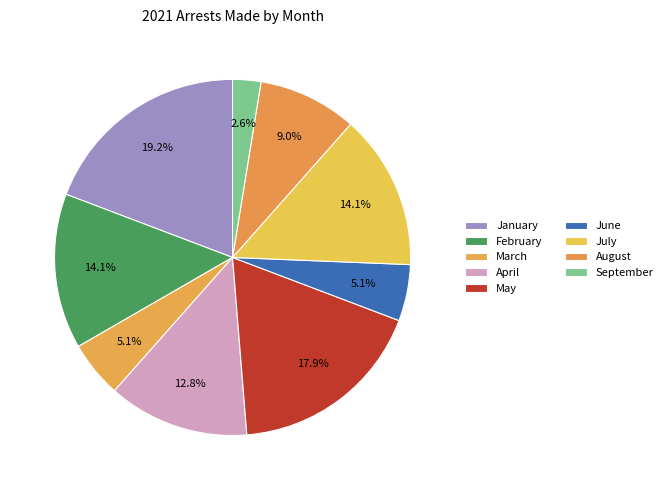

How many slices are in this pie chart?

9